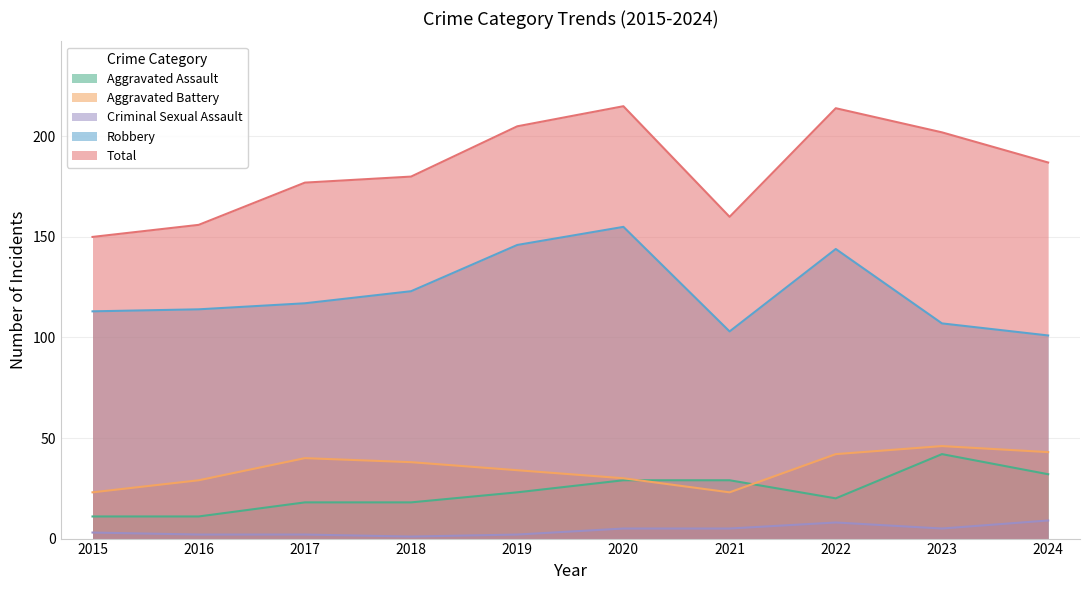

At which category does Total reach its first local valley?

2021